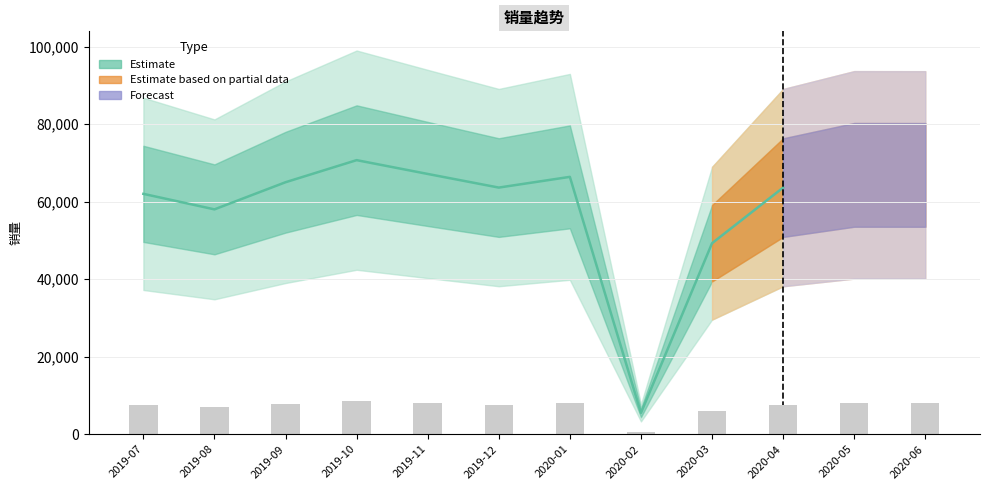

Rank the categories by value from highest to lowest.

2019-10, 2019-11, 2020-01, 2019-09, 2019-12, 2020-04, 2019-07, 2019-08, 2020-03, 2020-02